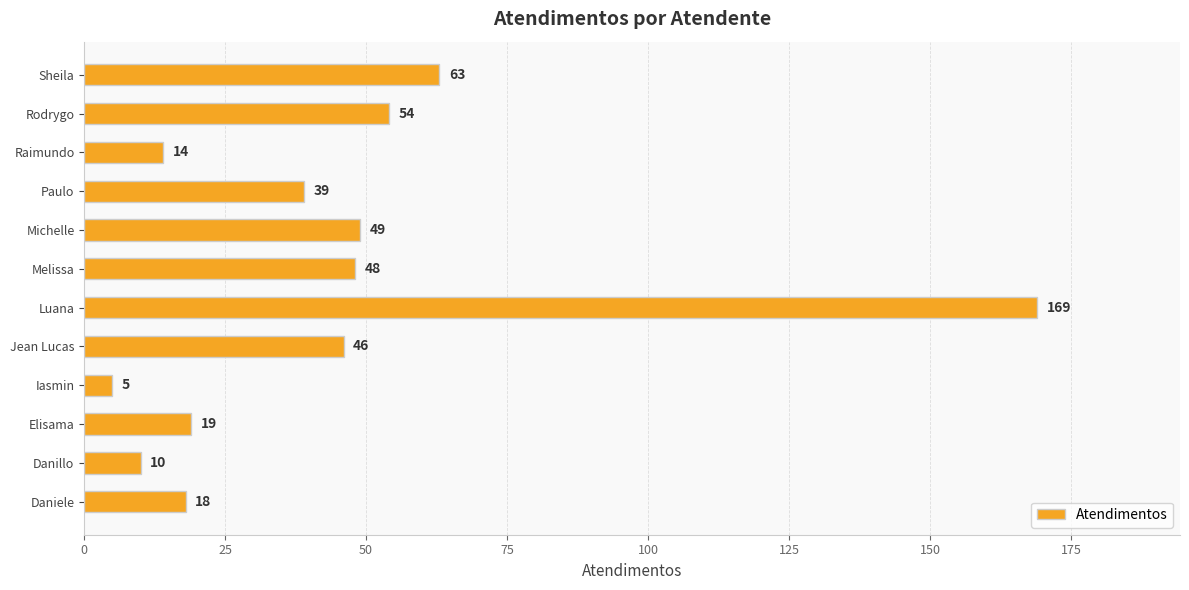

Reading top to bottom, what are all the values shown in this chart?

Sheila=63	Rodrygo=54	Raimundo=14	Paulo=39	Michelle=49	Melissa=48	Luana=169	Jean Lucas=46	Iasmin=5	Elisama=19	Danillo=10	Daniele=18